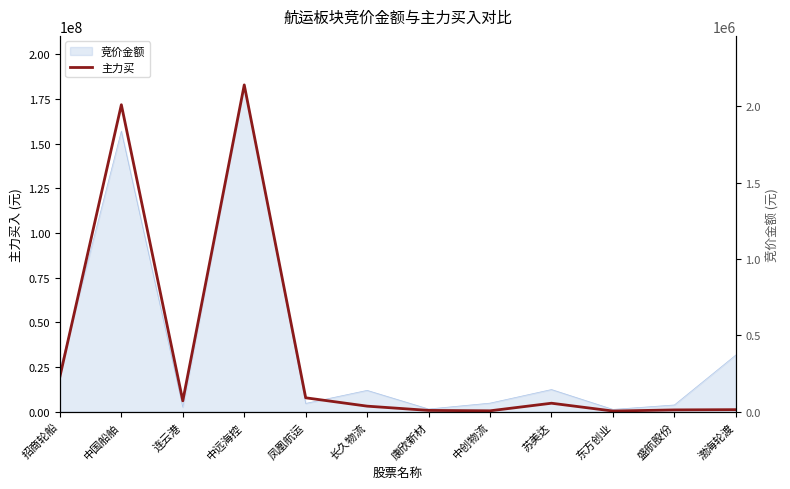

List the labels in order of value, smallest first.

东方创业, 中创物流, 康欣新材, 盛航股份, 渤海轮渡, 长久物流, 苏美达, 连云港, 凤凰航运, 招商轮船, 中国船舶, 中远海控